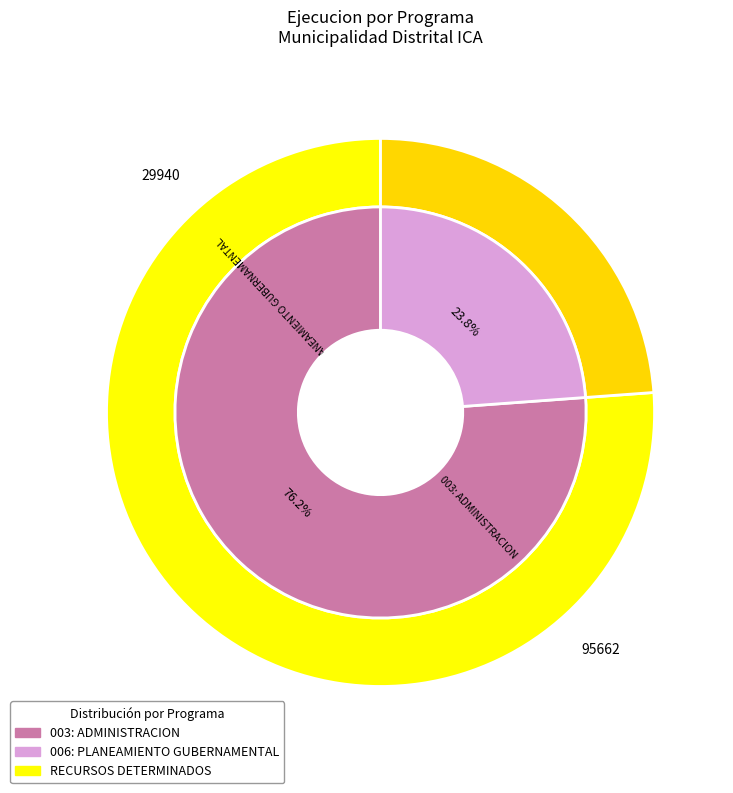

Count the number of slices in the pie.

2